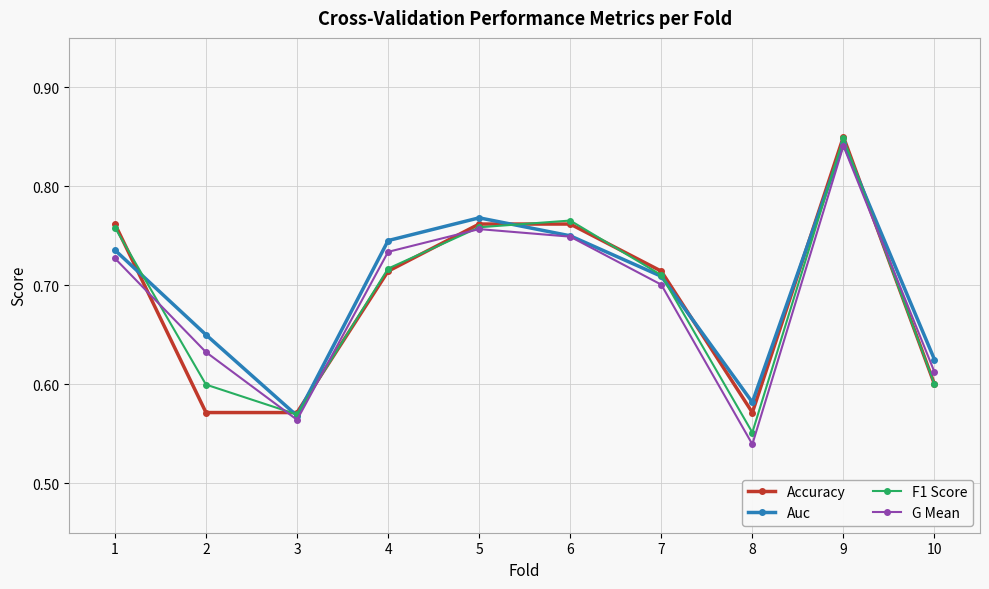

The G Mean series shows 0.6 at 2. True or false?

True